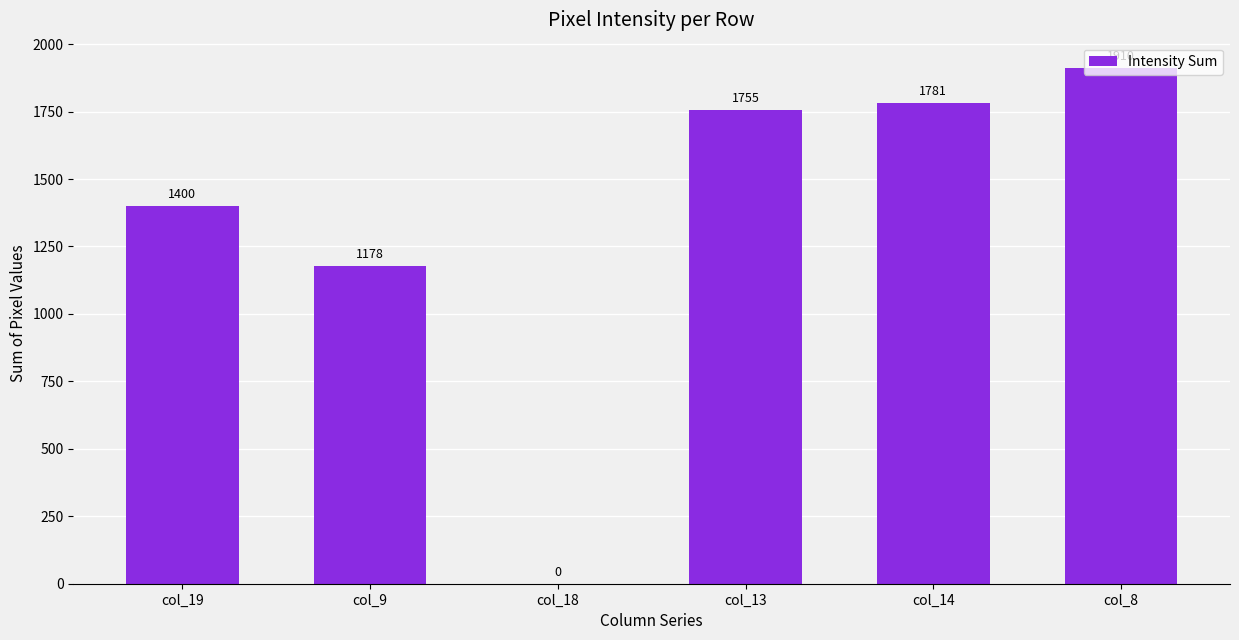

What is the greatest value displayed?

1910